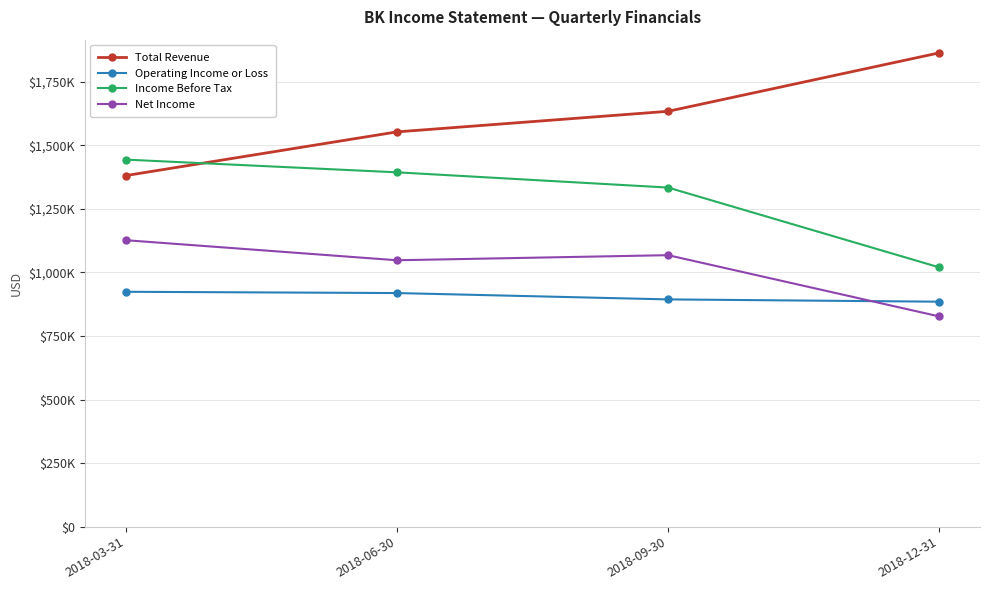

What is the value of the Operating Income or Loss point at the 1st from the left?

924000